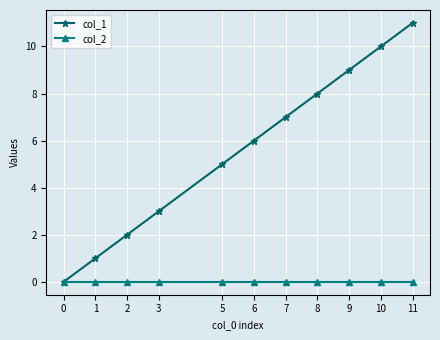

The value of col_1 at 10 is 2. True or false?

False